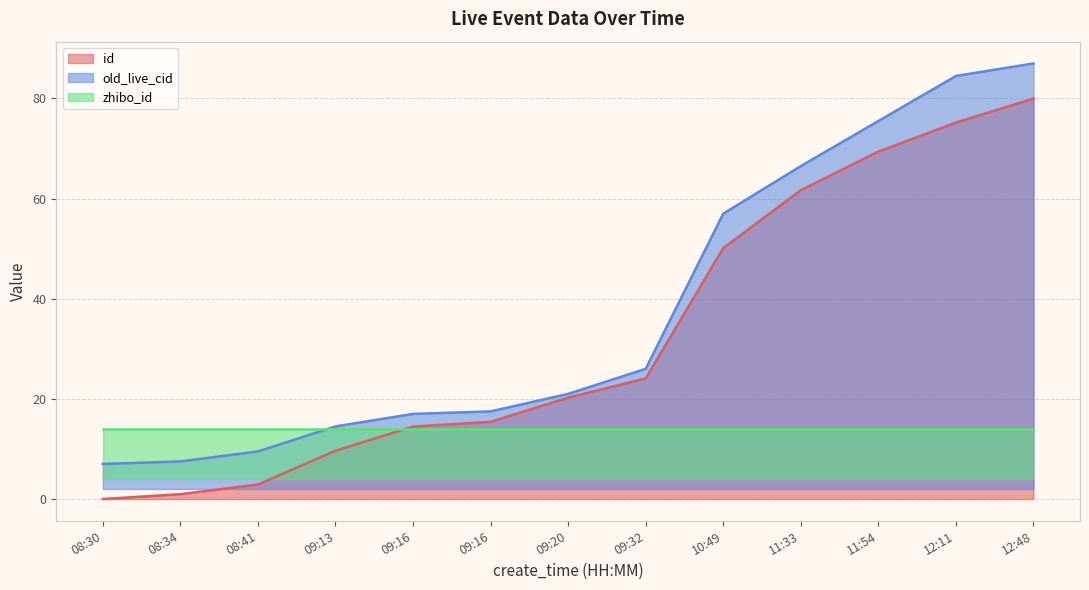

True or false: id and old_live_cid intersect in this chart.

False